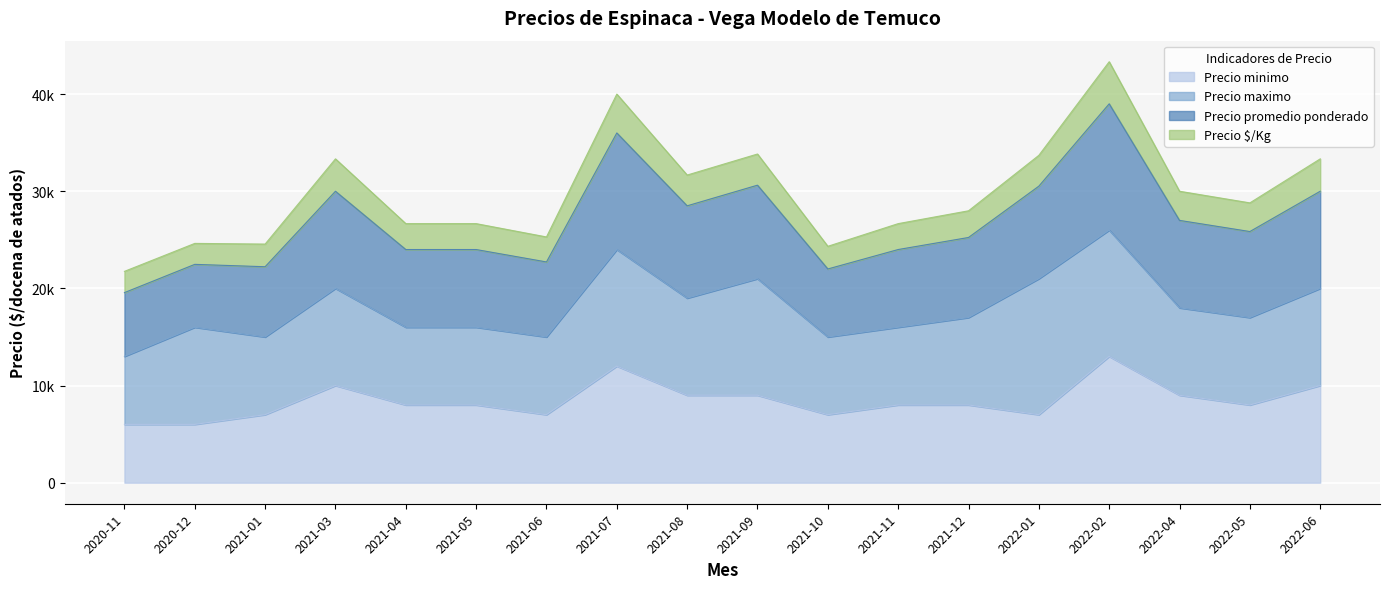

Does the chart display data point markers on the line(s)?

No